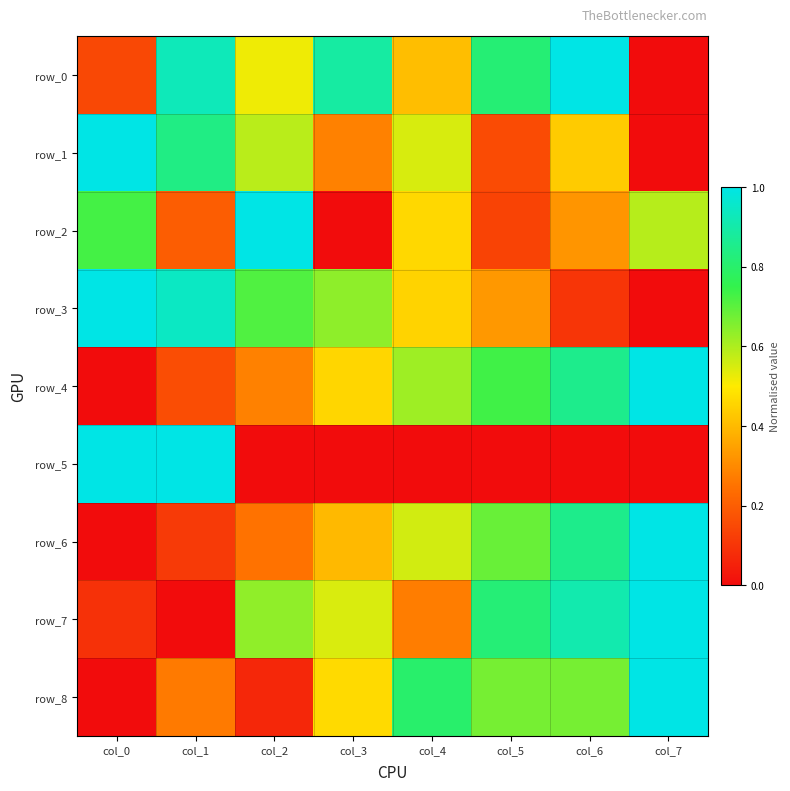

Rank the series by their maximum value, from lowest to highest.

row_0, row_1, row_2, row_3, row_4, row_5, row_6, row_7, row_8